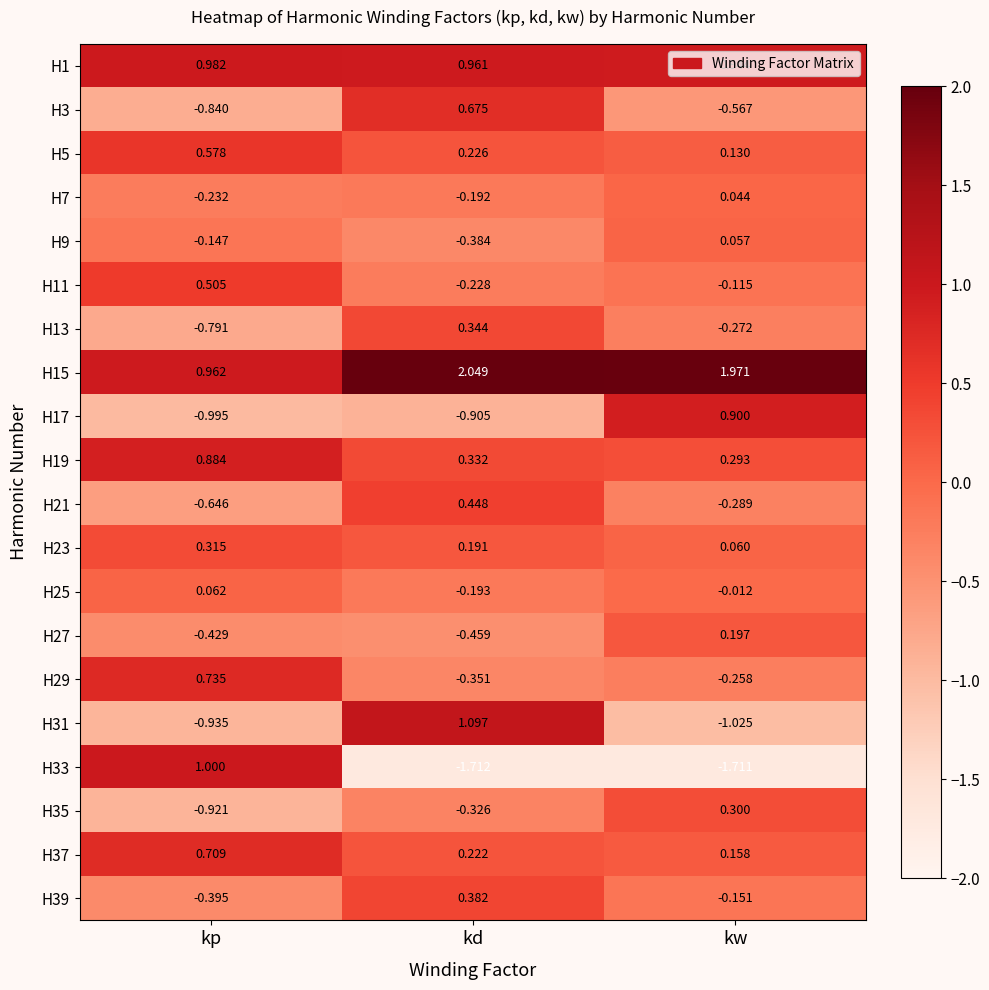

At how many categories does at least one series exceed 0?

3